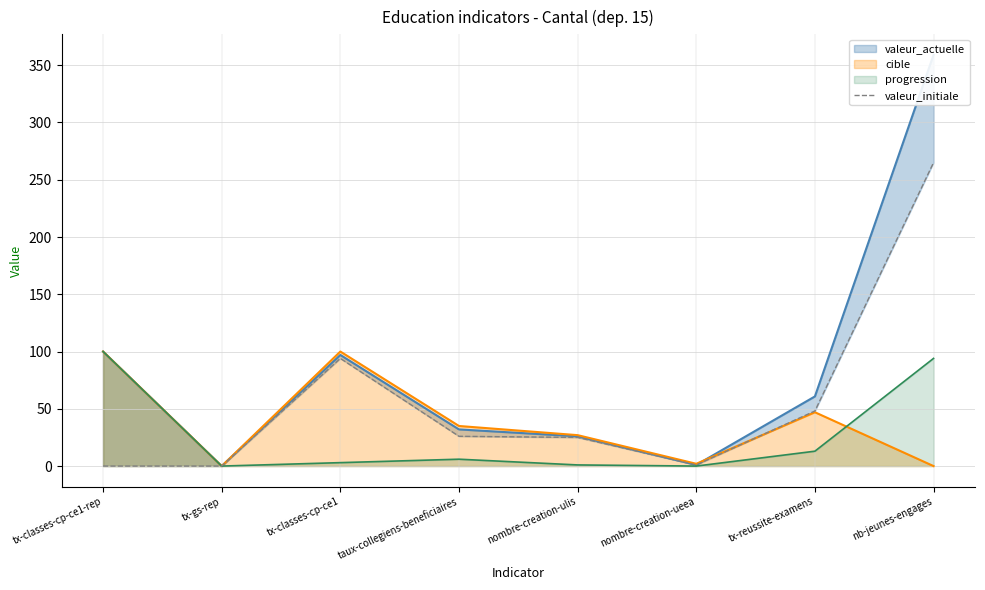

Approximately how many times larger is the value at taux-collegiens-beneficiaires compared to nb-jeunes-engages?

0.1